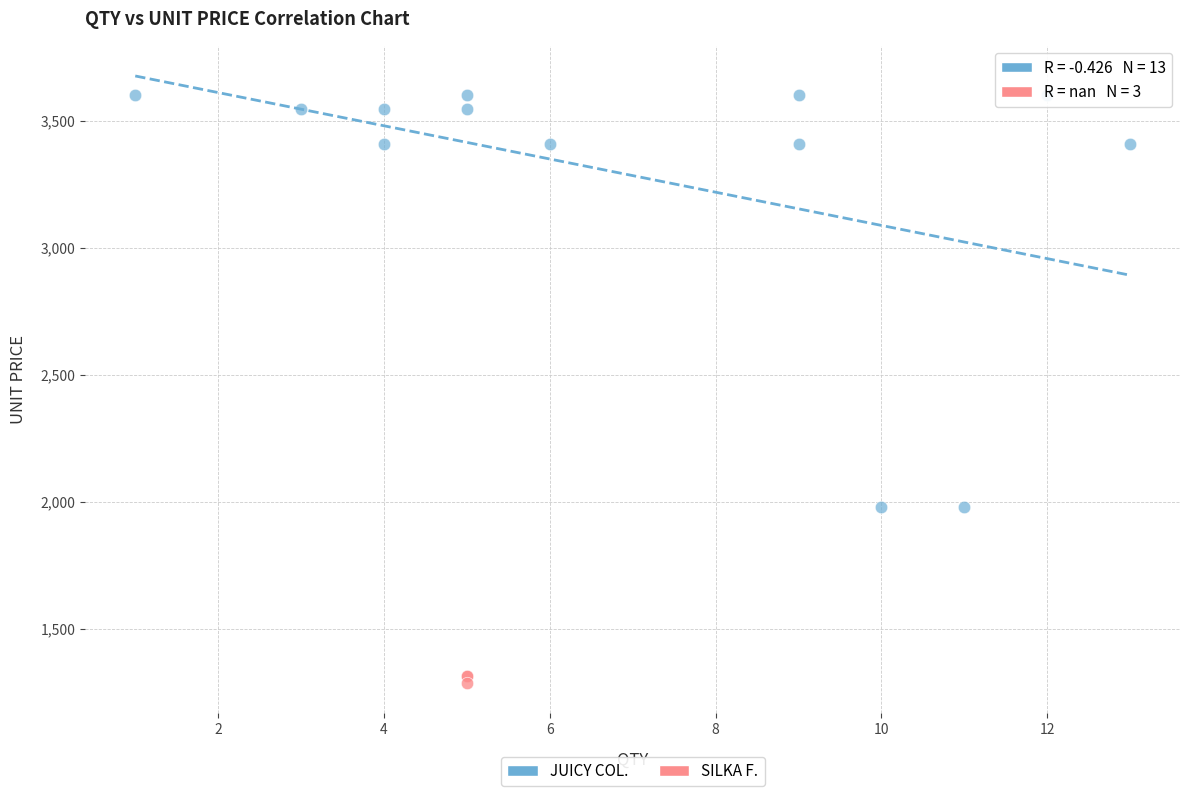

Which series contains the lowest Y value?

SILKA F.